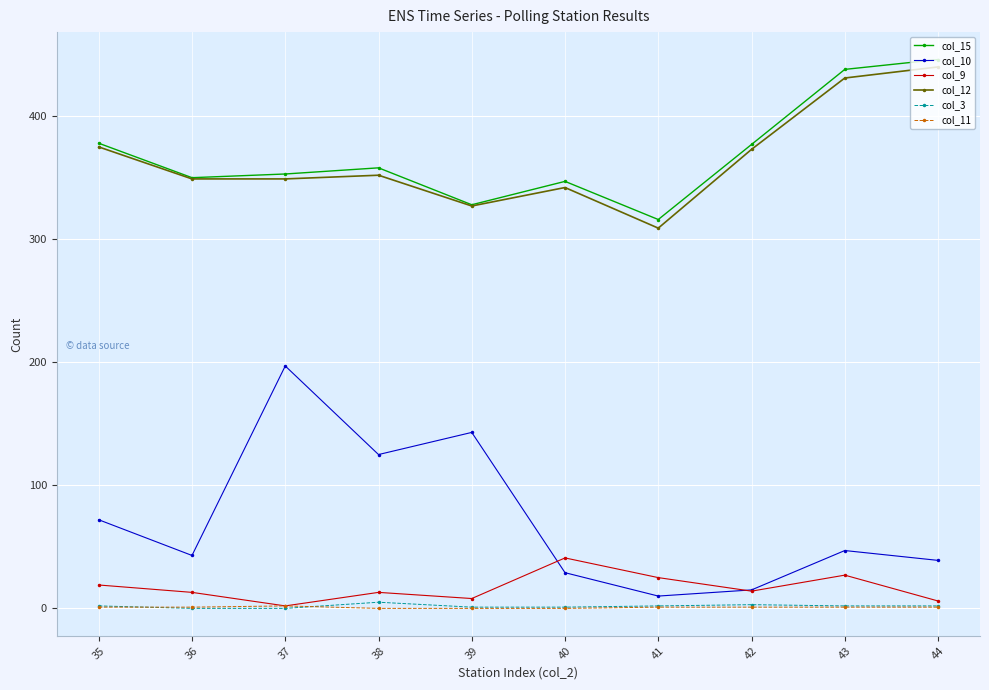

True or false: col_12 and col_3 intersect in this chart.

False